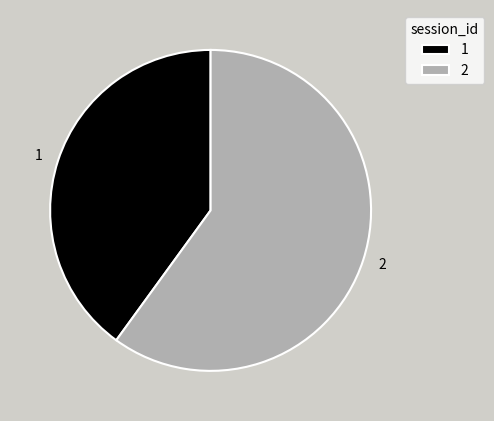

How many slices are in this pie chart?

2